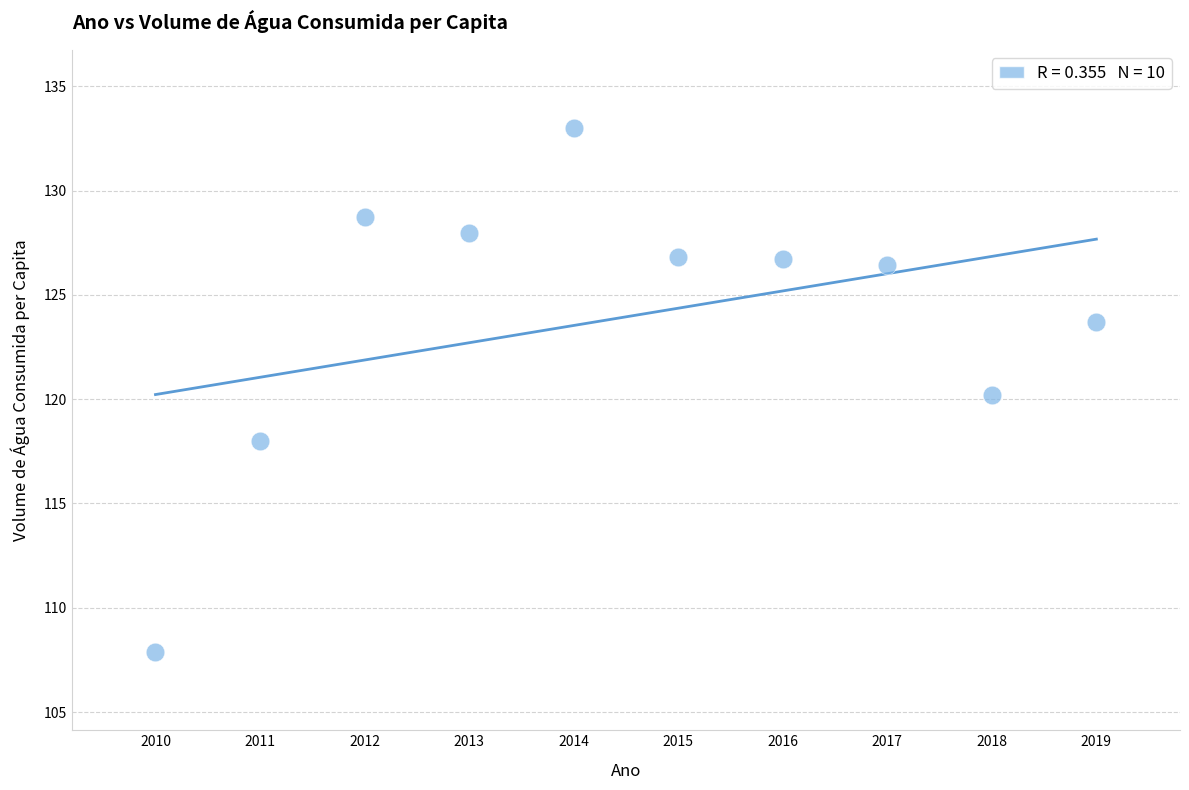

What is the range of X values (max minus min)?

9.0